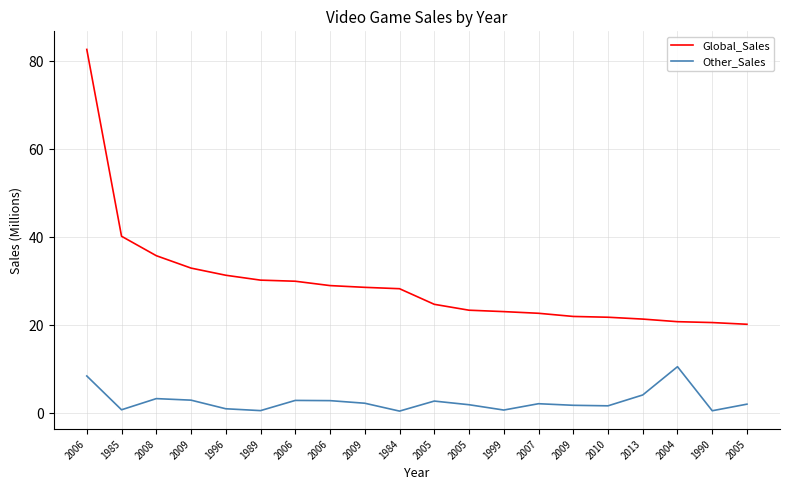

List the series in order of their overall mean, highest first.

Global_Sales, Other_Sales